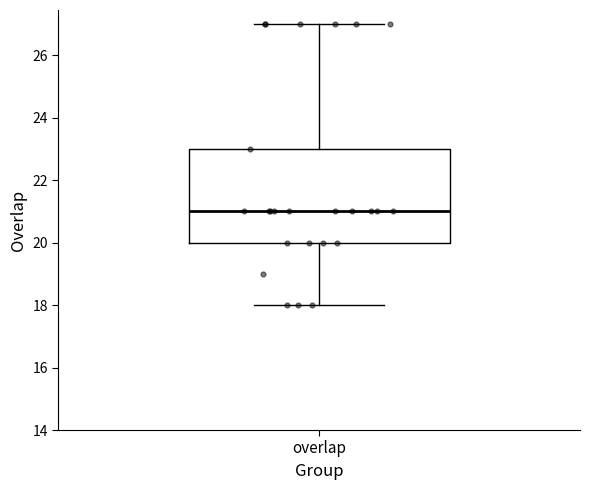

Where does the upper whisker of the box for overlap end on the y-axis? The values are not printed on the chart, so give them approximately, as read against the axis.

27